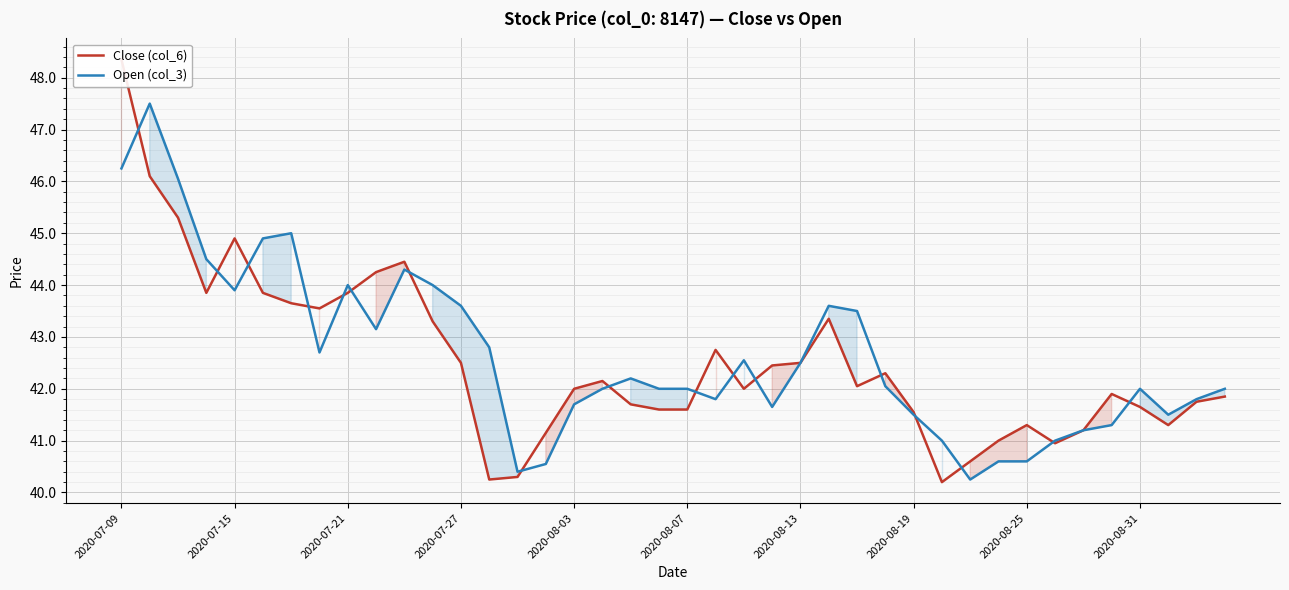

True or false: Open (col_3) has more than 2 points higher than both neighbors.

True